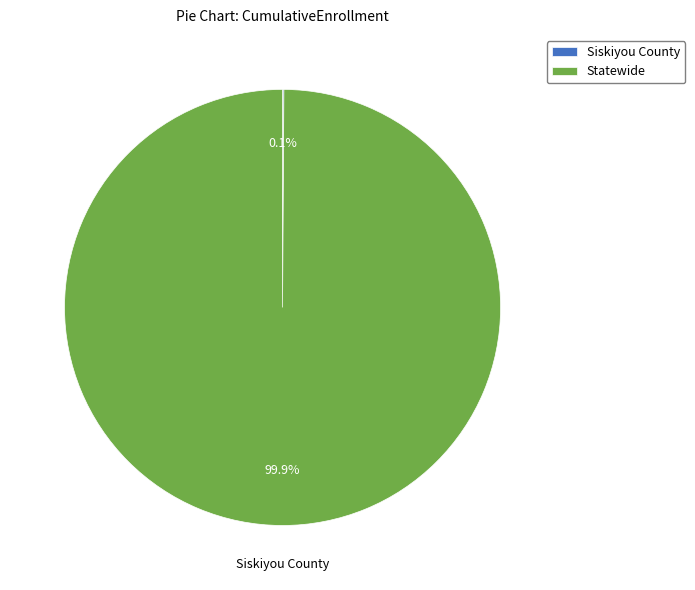

Which category has the biggest portion of the pie?

Statewide